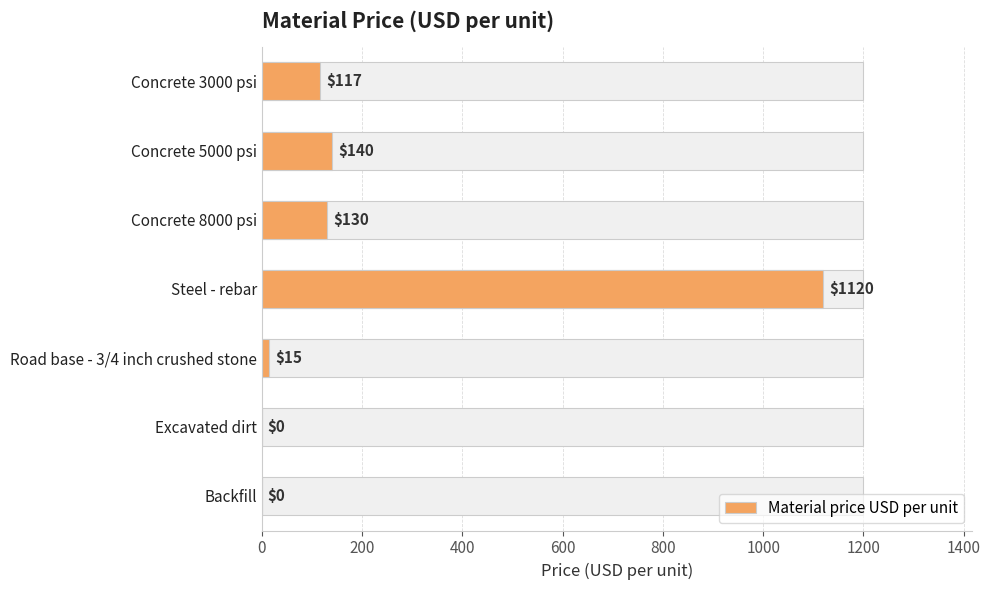

True or false: the data shows 181 at Concrete 8000 psi.

False